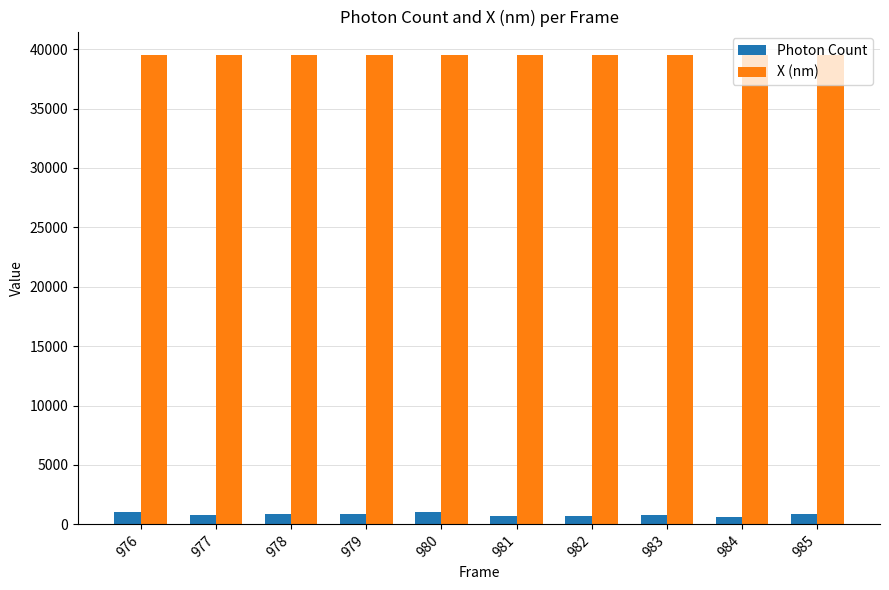

What is the minimum value for X (nm)?

39466.4